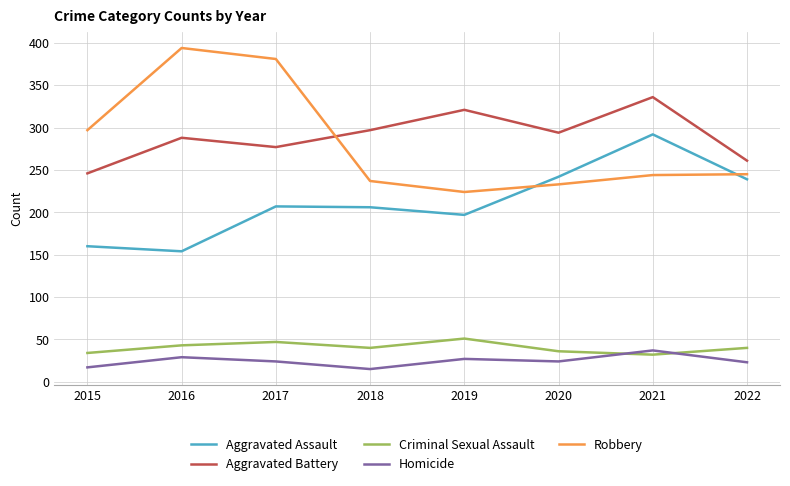

The value of Aggravated Assault at 2022 is 239. True or false?

True